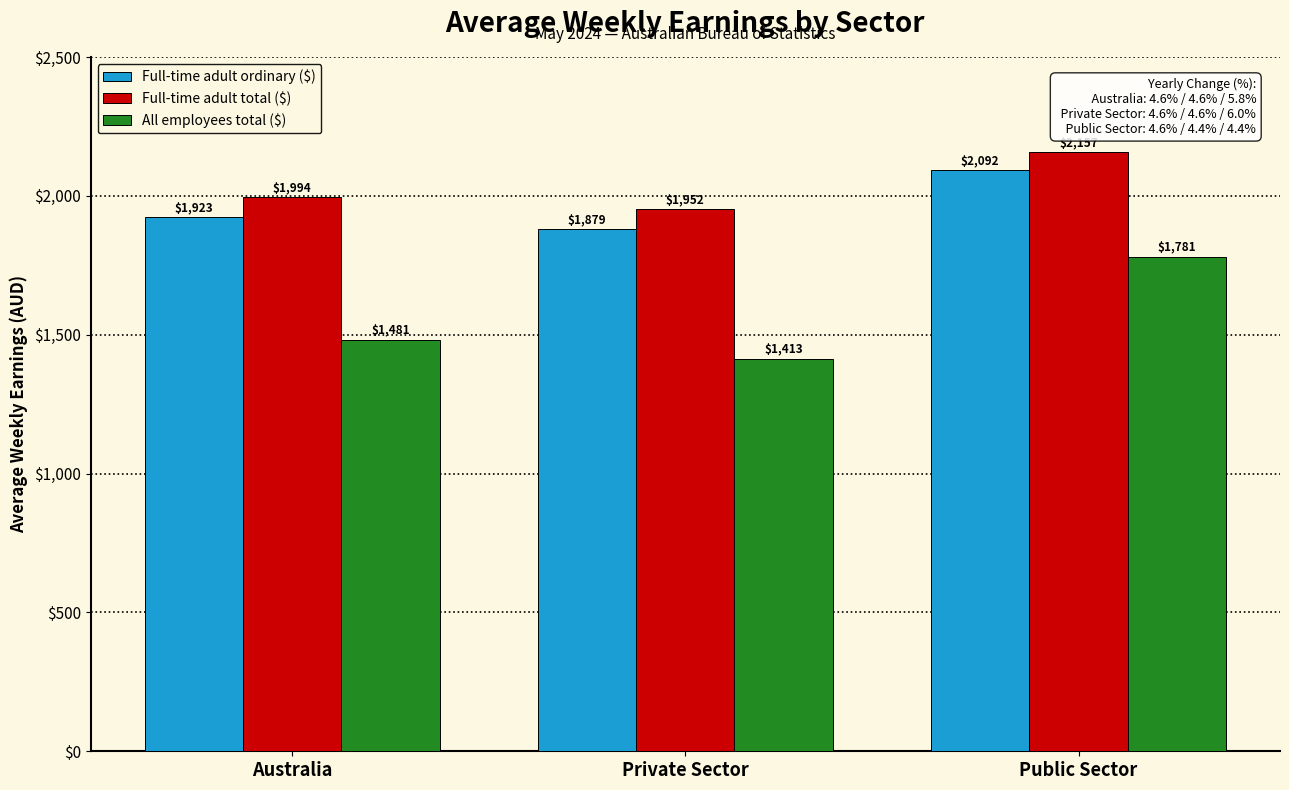

What is the label of the 3rd bar from the right?

Australia